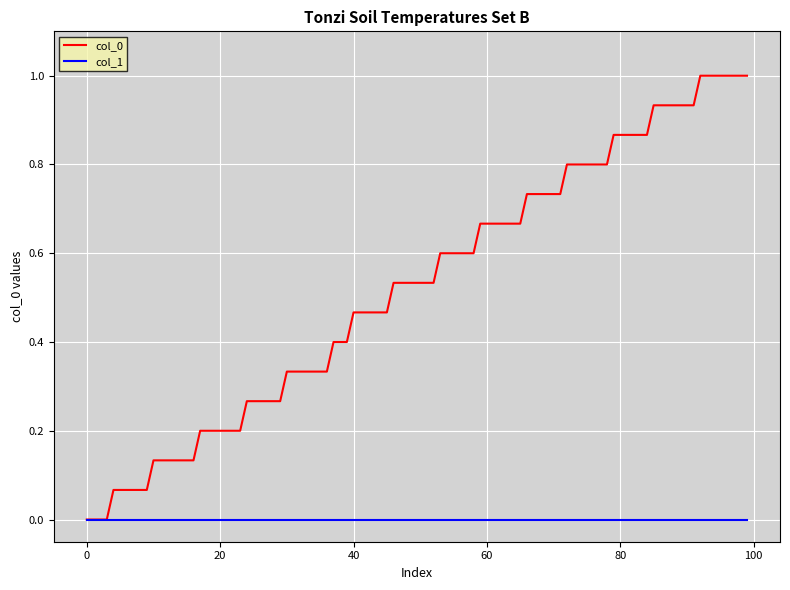

What is the maximum value for col_0?

1.0